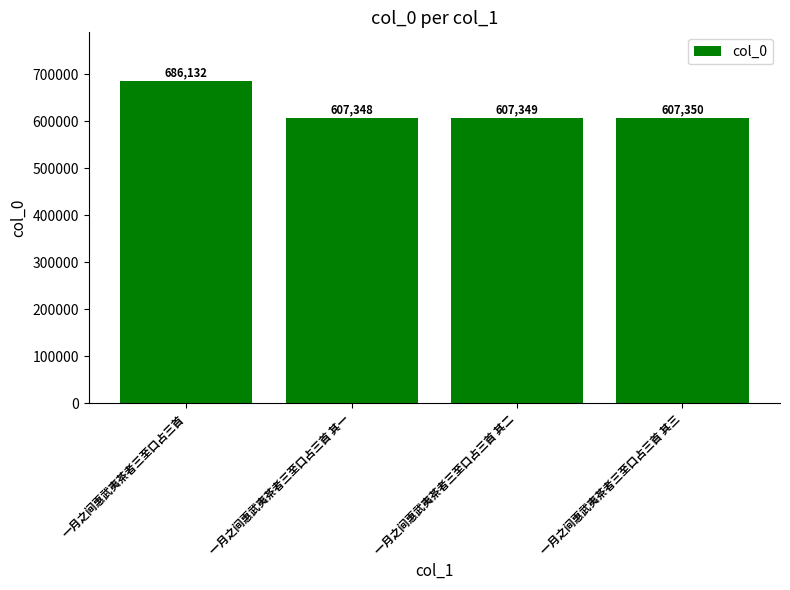

How many data points does each series have?

4